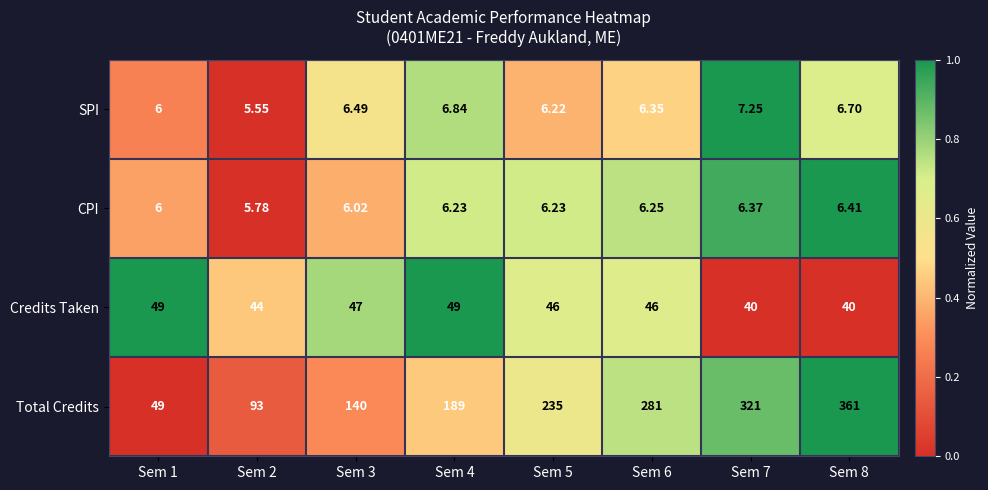

What is the total value across all series at Sem 3?

199.5